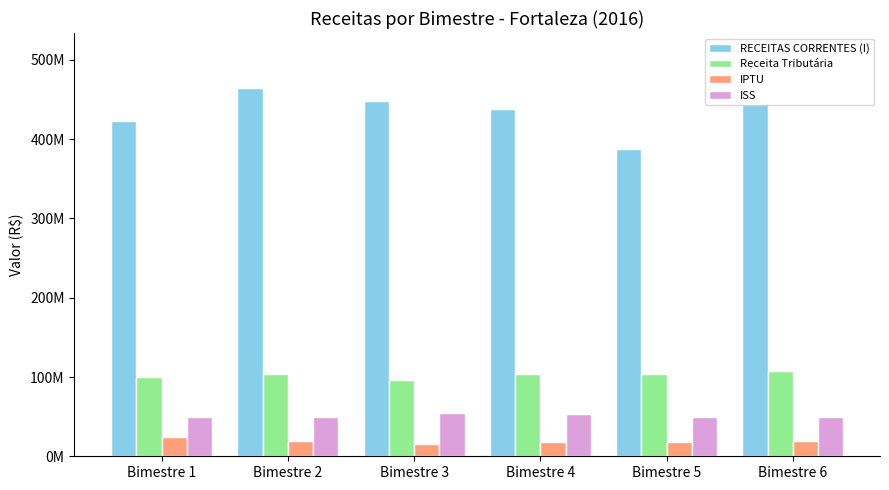

Does the chart contain any negative values?

No